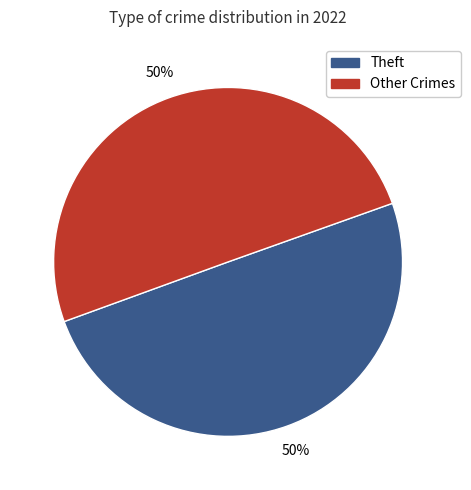

How many slices are in this pie chart?

2